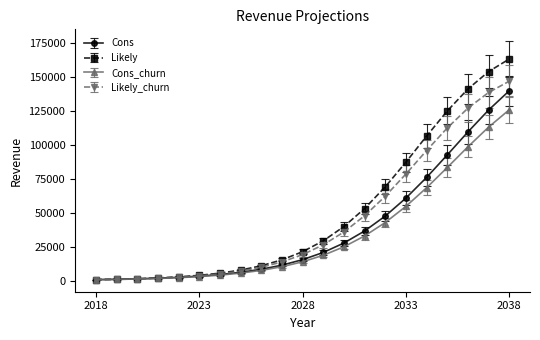

Which series has the largest range (max minus min)?

Likely